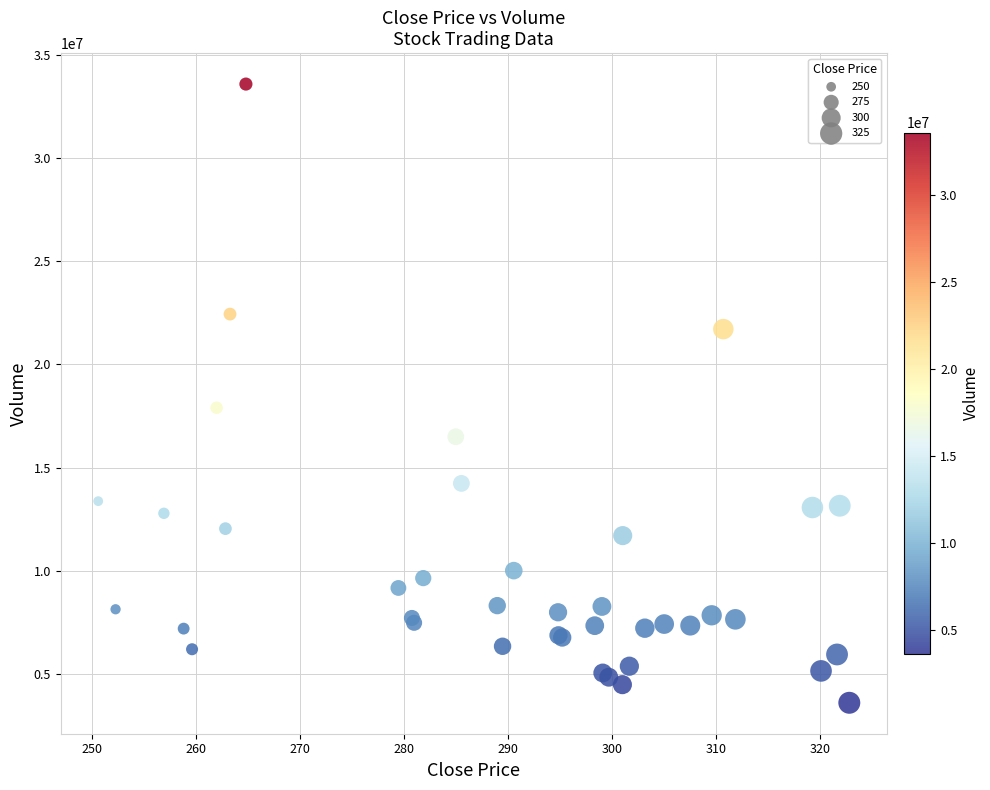

What Y value in the scatter plot is closest to 18595012?

17900710